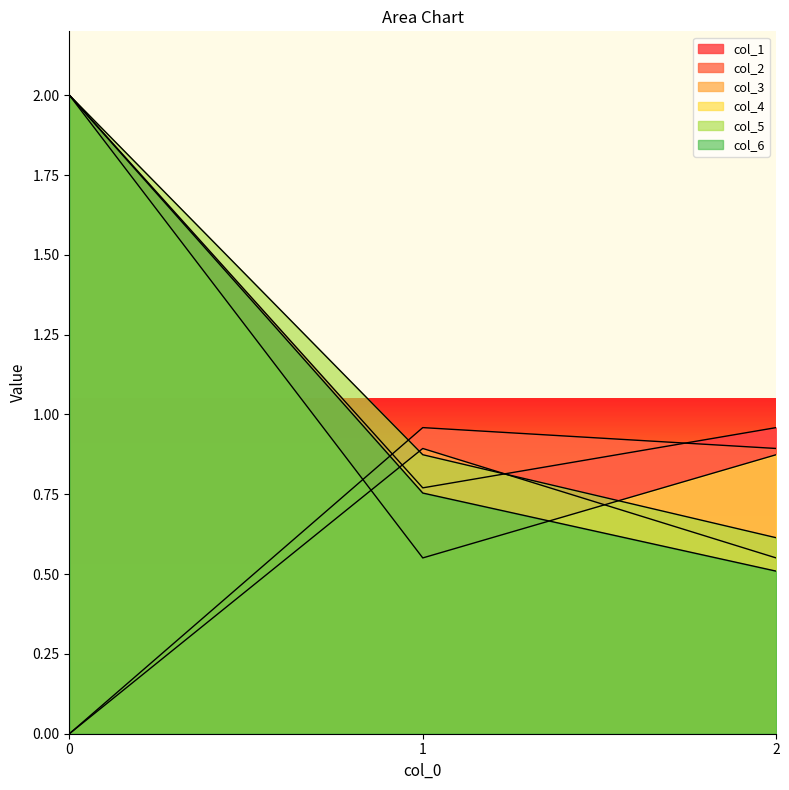

Which series has the largest total across all categories?

col_1